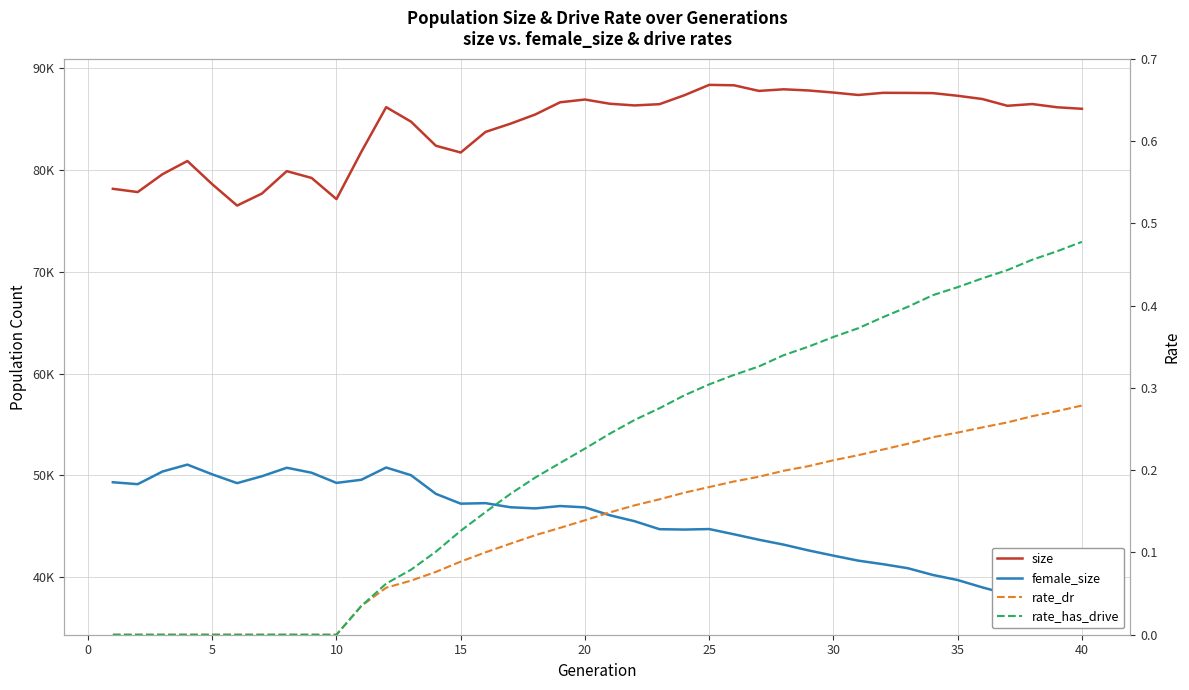

True or false: size and rate_has_drive intersect in this chart.

False